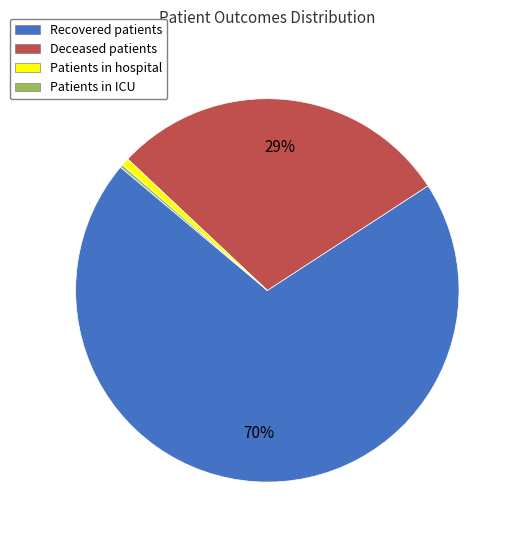

Is it true that Deceased patients is 29% of the pie?

True